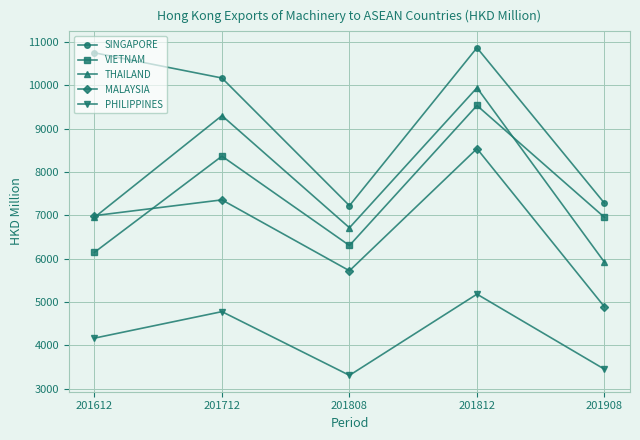

What is the value of the THAILAND point at the 5th from the left?

5916.3